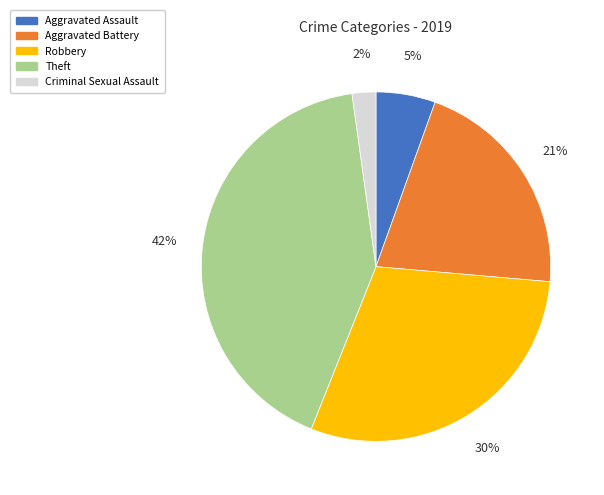

True or false: Robbery accounts for 43% of the total.

False